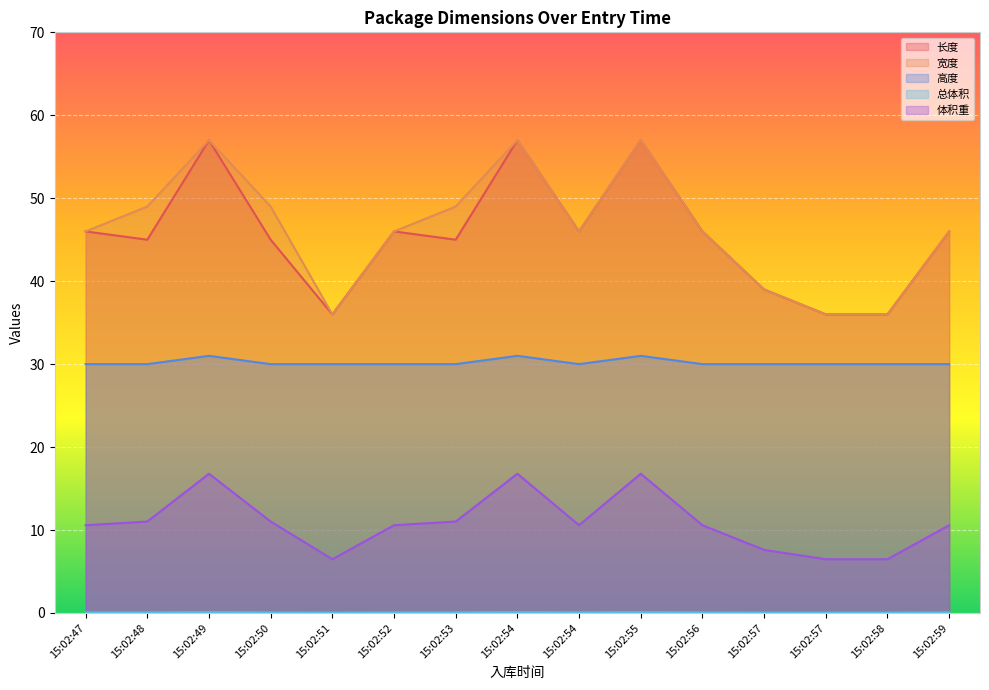

At how many categories does at least one series exceed 44?

11